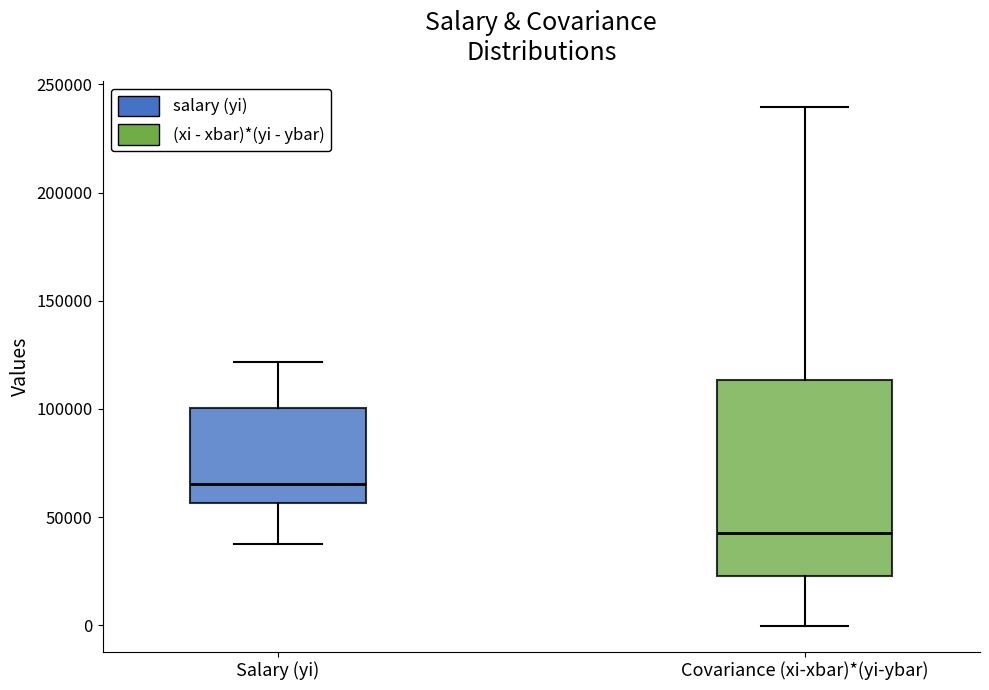

Which box's median line is the lowest?

Covariance (xi-xbar)*(yi-ybar)